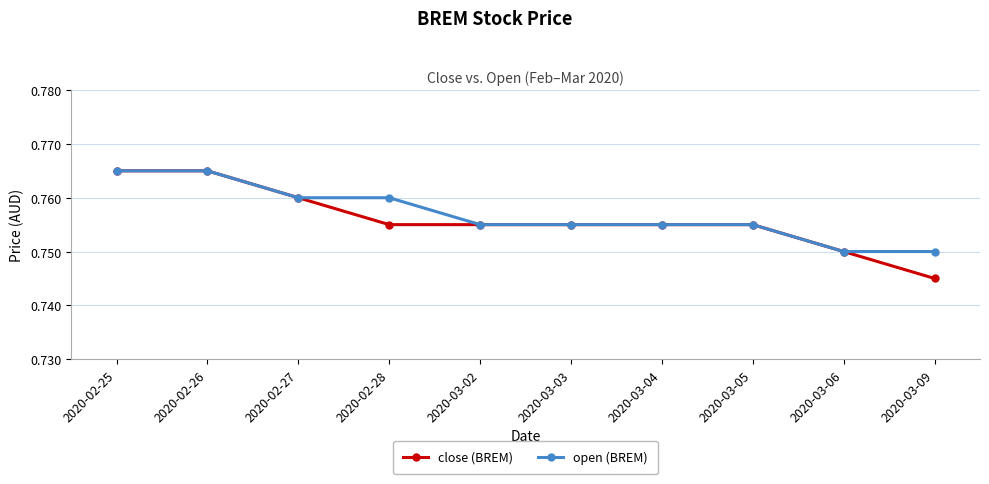

Count the open (BREM) values in the range 0 to 1.

10